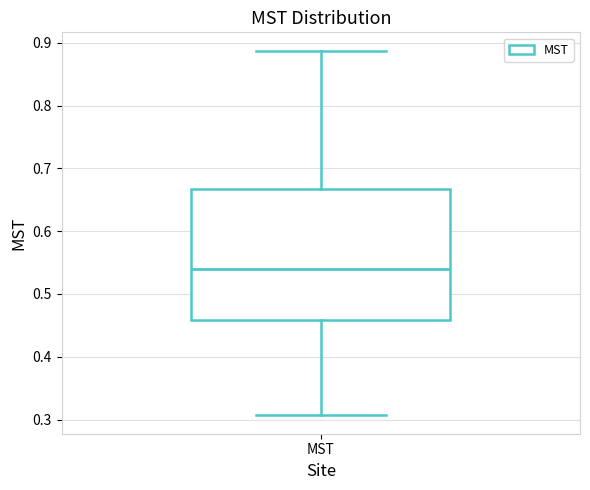

Transcribe this box plot: give where the median line is, the range the box spans, and where the two whiskers end, as read against the y-axis. The values are not printed on the chart, so give them approximately, as read against the axis.

median 0.54, box 0.46 to 0.67, whiskers 0.31 to 0.89